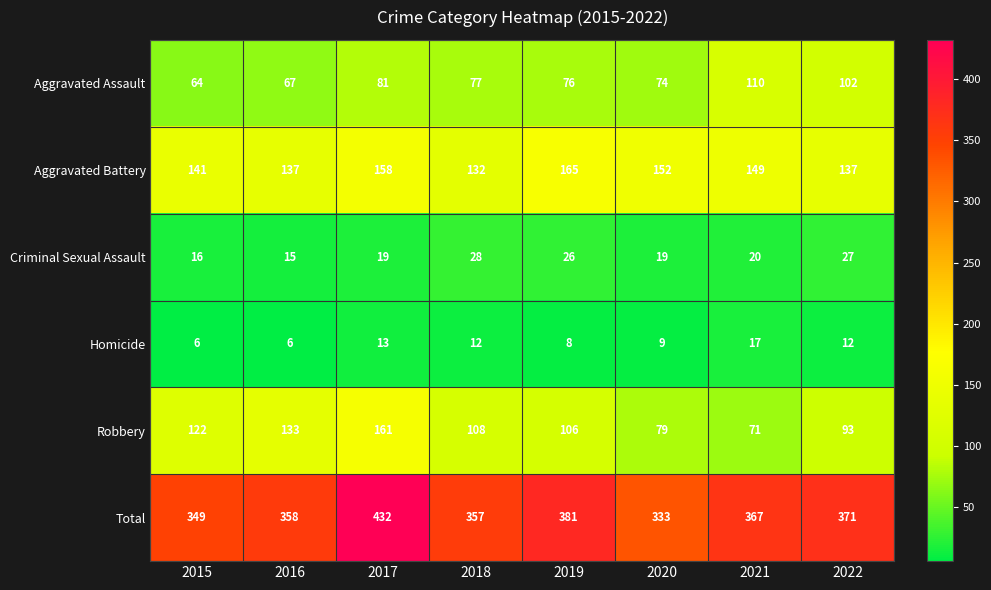

How many distinct data groups are displayed?

6